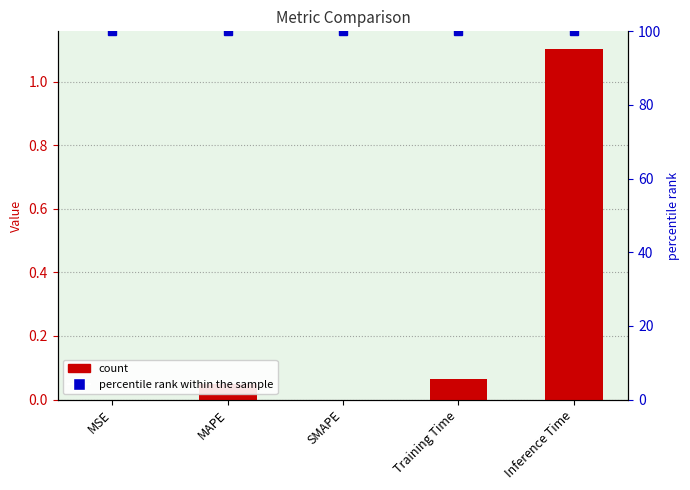

Count the number of data series in this chart.

2